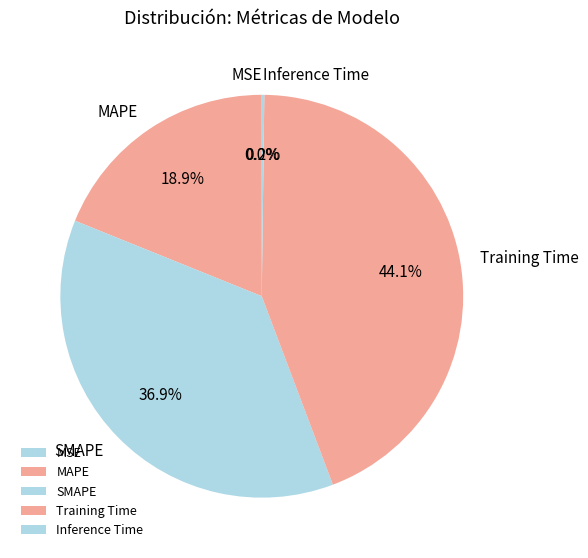

Which slice is the largest?

Training Time